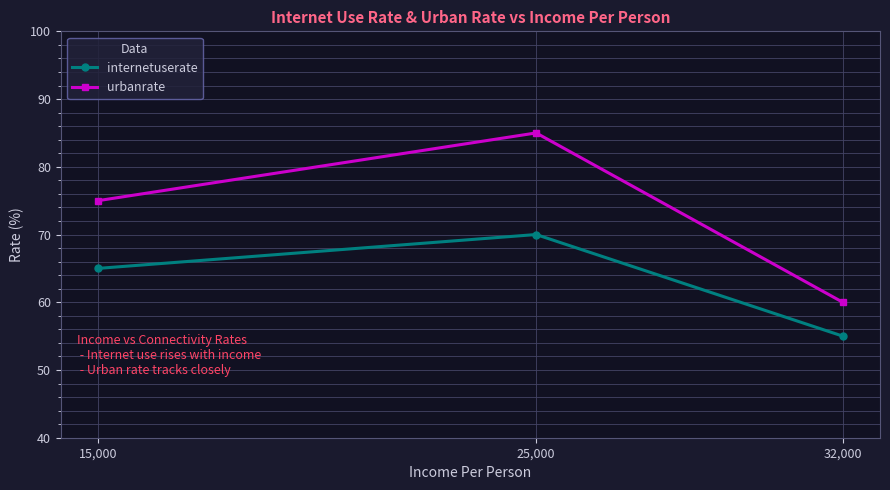

Which series has the widest spread of values?

urbanrate